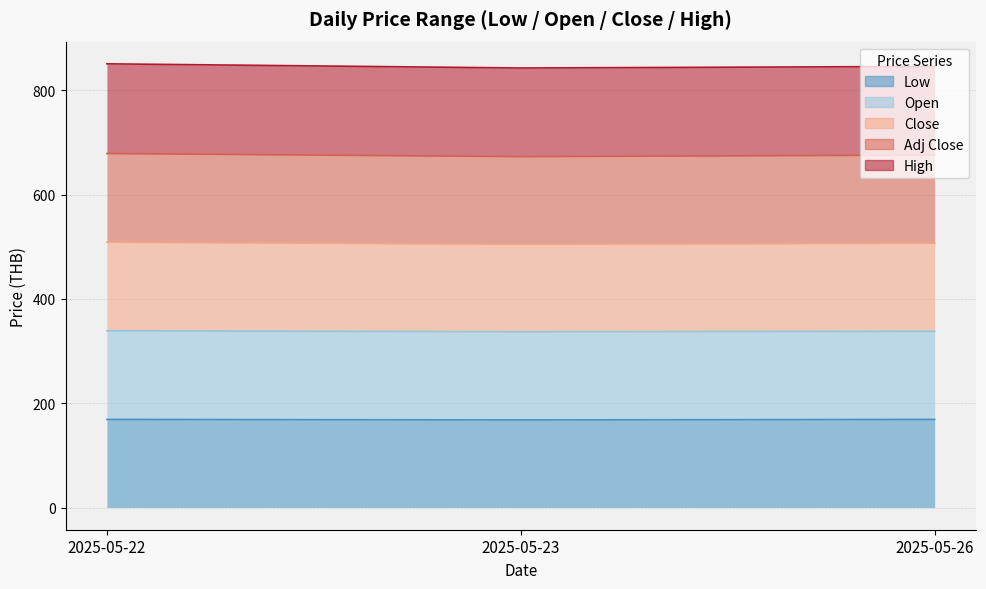

What is the difference between the maximum and minimum values in the Adj Close series?

4